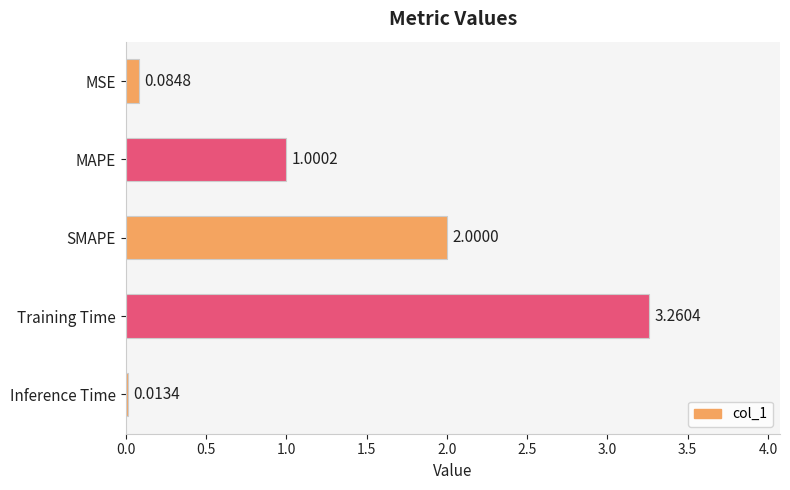

Between SMAPE and MAPE, which is larger?

SMAPE